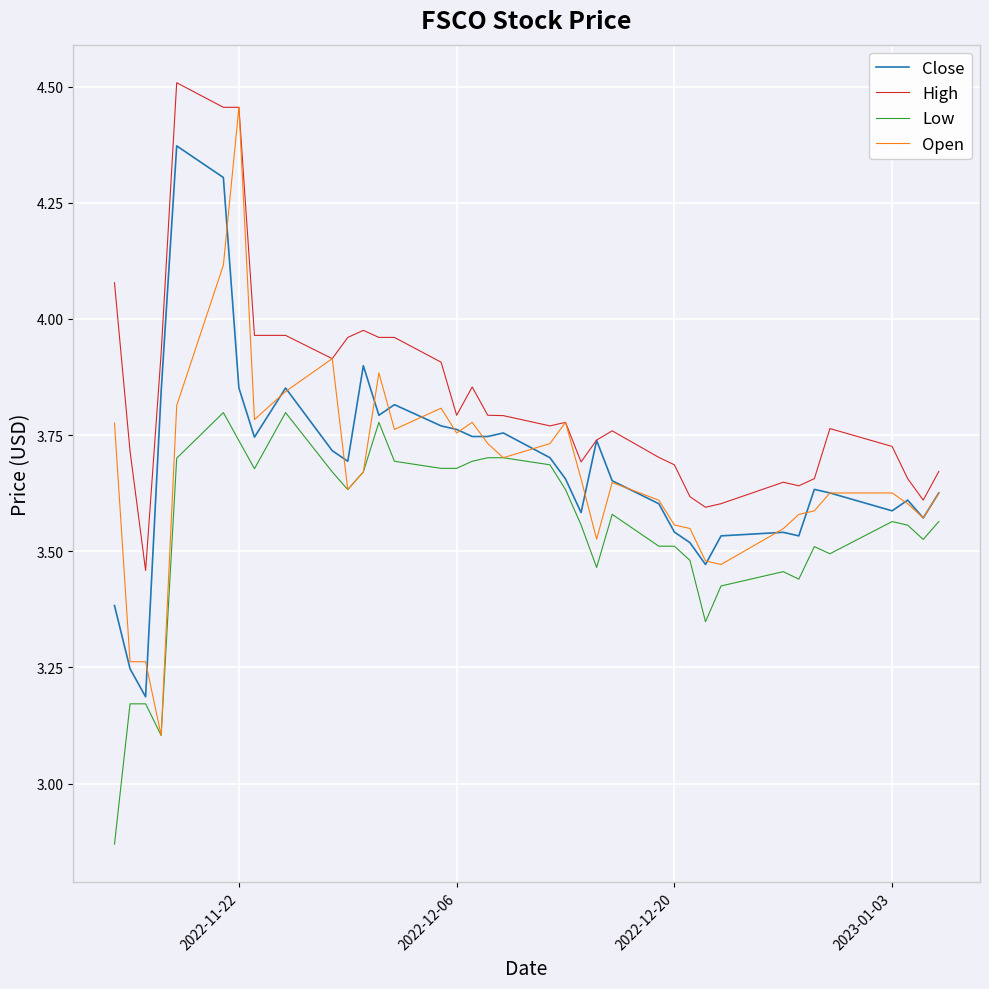

Which series has the largest total across all categories?

High